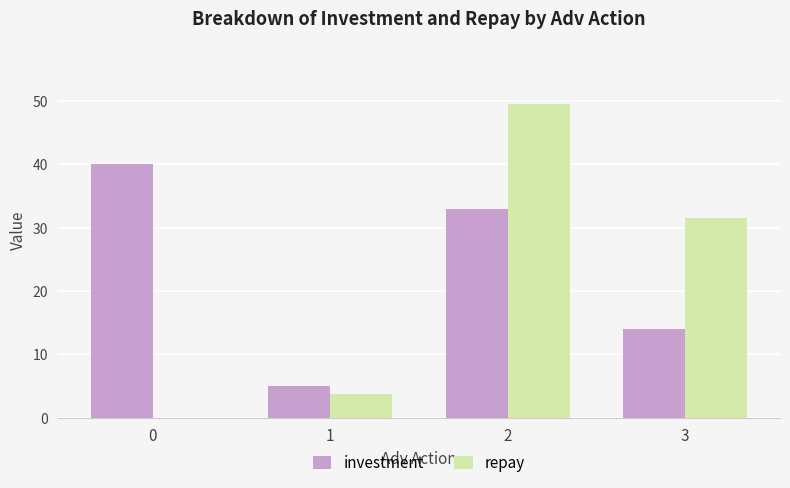

The investment series shows 33.0 at 2. True or false?

True